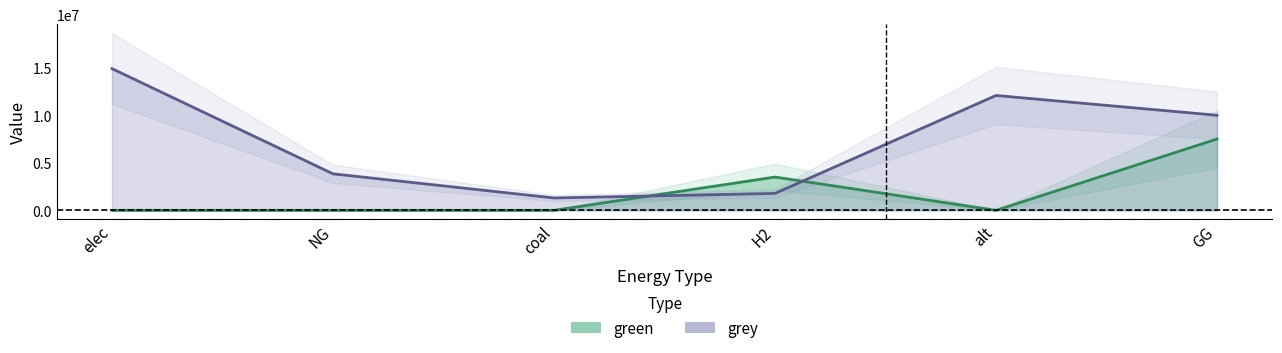

Between coal and H2, which is larger?

H2